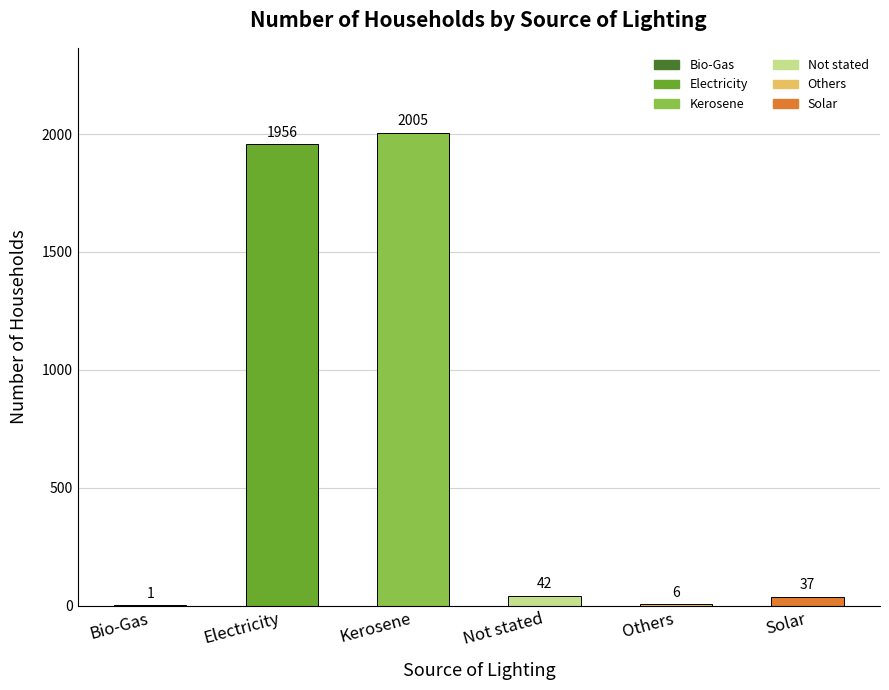

Reading right to left, extract all data points from this chart.

37	6	42	2005	1956	1